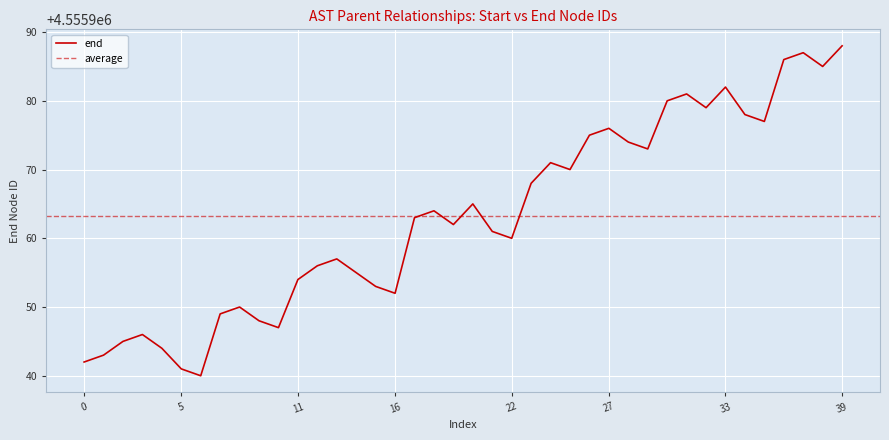

Which has a higher value, 4555944 or 4555970?

4555970